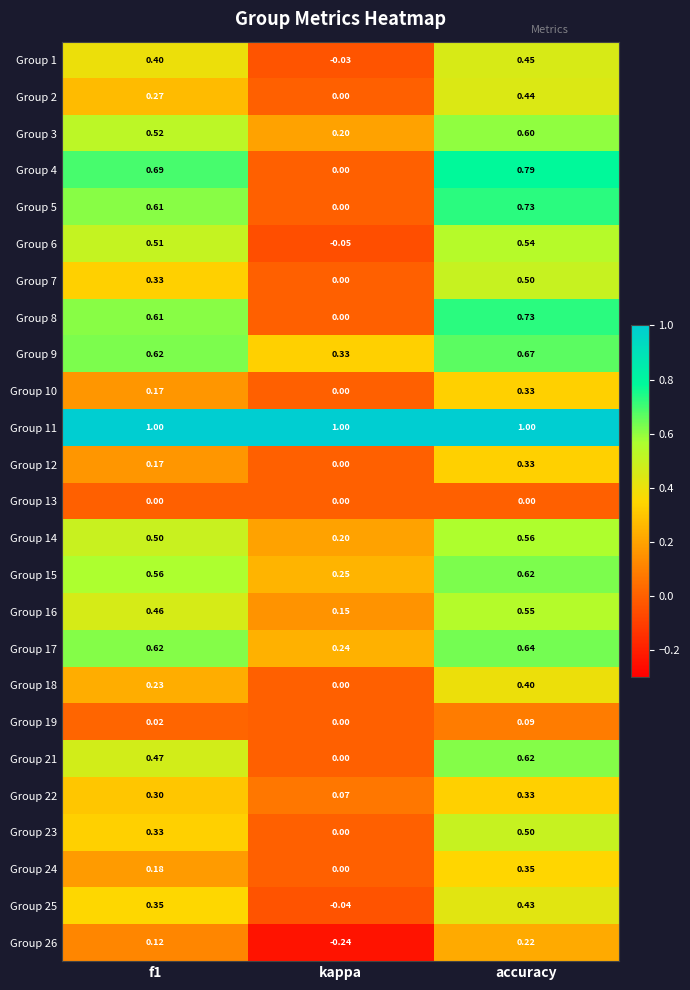

Is the value of Group 21 at accuracy greater than the value of Group 6 at kappa?

Yes